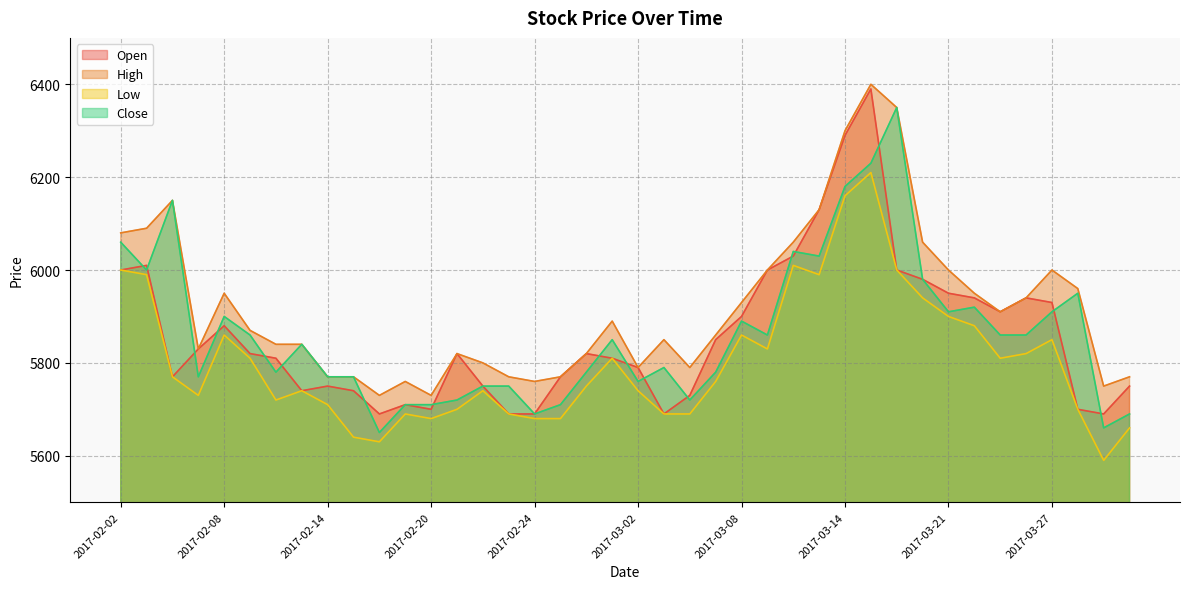

The Close series shows 6030 at 2017-03-13. True or false?

True